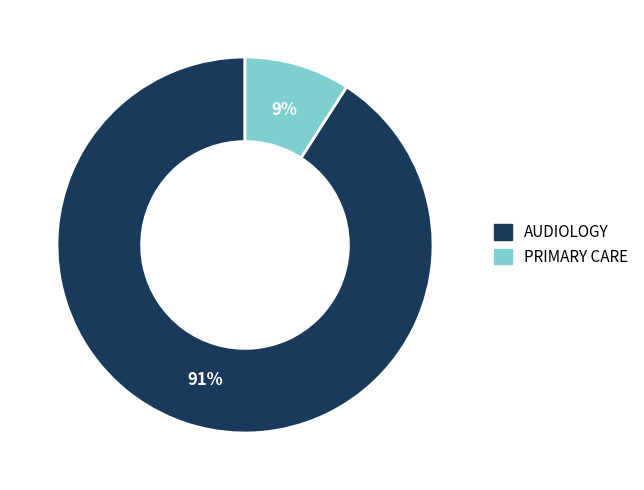

Which slice is the largest?

AUDIOLOGY